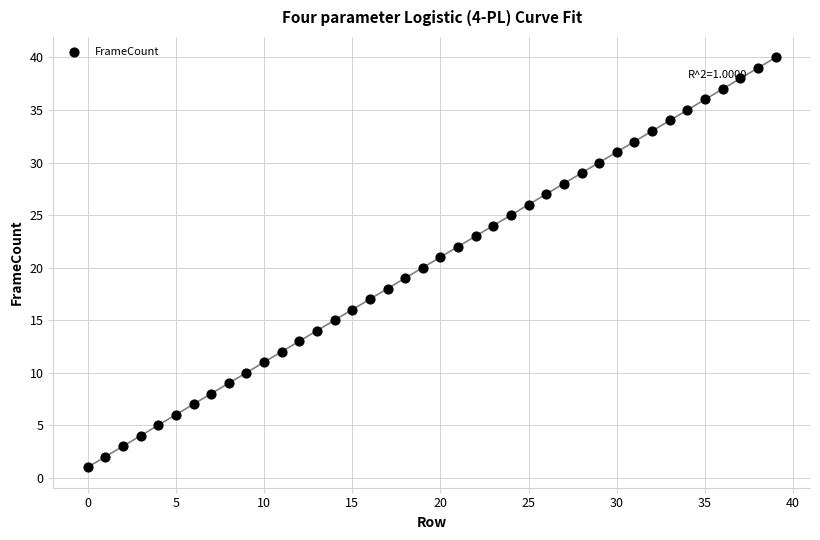

What is the range of Y values (max minus min)?

39